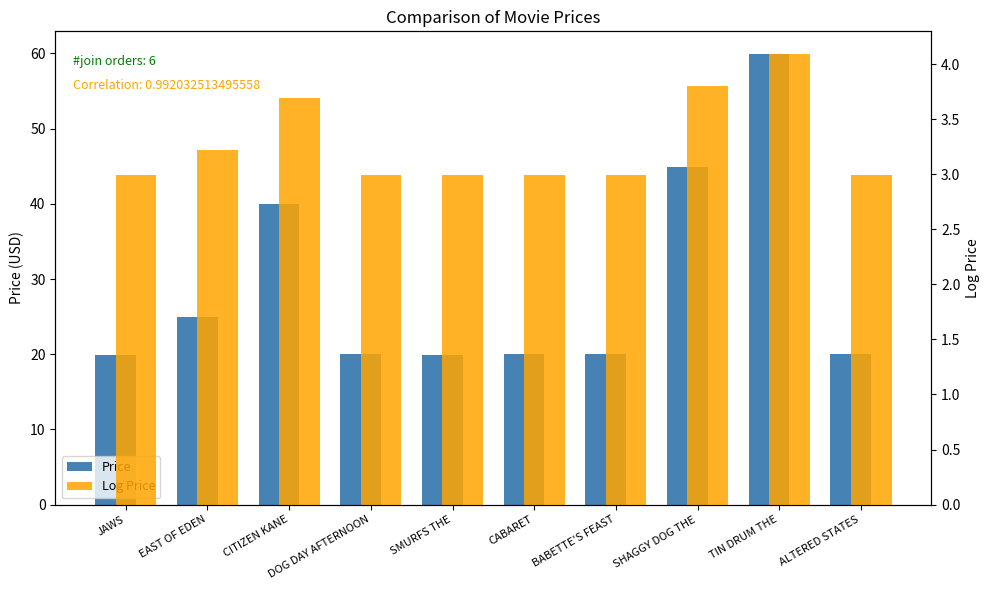

Reading right to left, transcribe all the data shown in this chart.

Price: ALTERED STATES=20.0	TIN DRUM THE=60.0	SHAGGY DOG THE=45.0	BABETTE'S FEAST=20.0	CABARET=20.0	SMURFS THE=19.9	DOG DAY AFTERNOON=20.0	CITIZEN KANE=40.0	EAST OF EDEN=25.0	JAWS=19.9
Log Price: ALTERED STATES=3.0	TIN DRUM THE=4.1	SHAGGY DOG THE=3.8	BABETTE'S FEAST=3.0	CABARET=3.0	SMURFS THE=3.0	DOG DAY AFTERNOON=3.0	CITIZEN KANE=3.7	EAST OF EDEN=3.2	JAWS=3.0